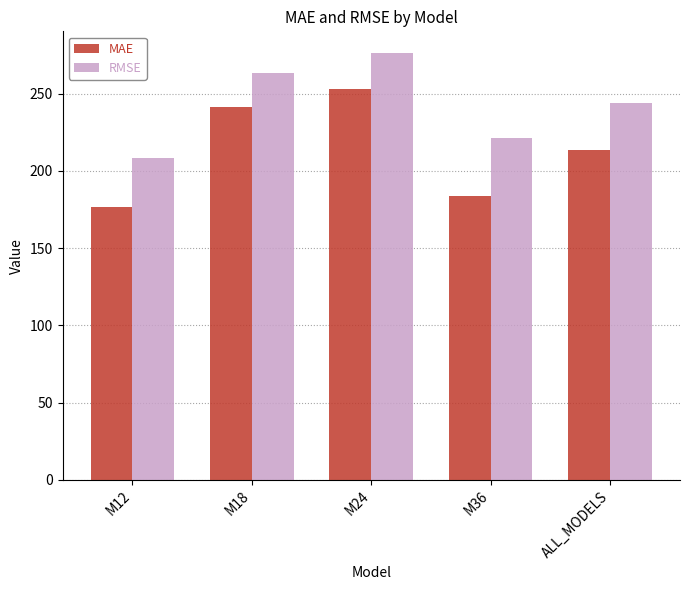

Reading left to right, what are all the values shown in this chart?

MAE: M12=176.5	M18=241.4	M24=252.9	M36=183.9	ALL_MODELS=213.7
RMSE: M12=208.7	M18=263.5	M24=276.5	M36=221.2	ALL_MODELS=244.1